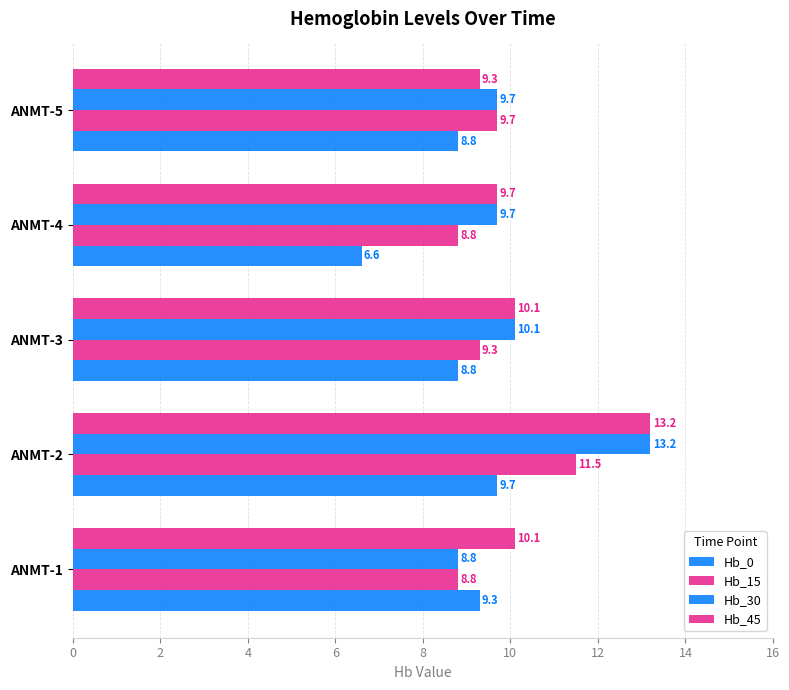

Count the number of data series in this chart.

4